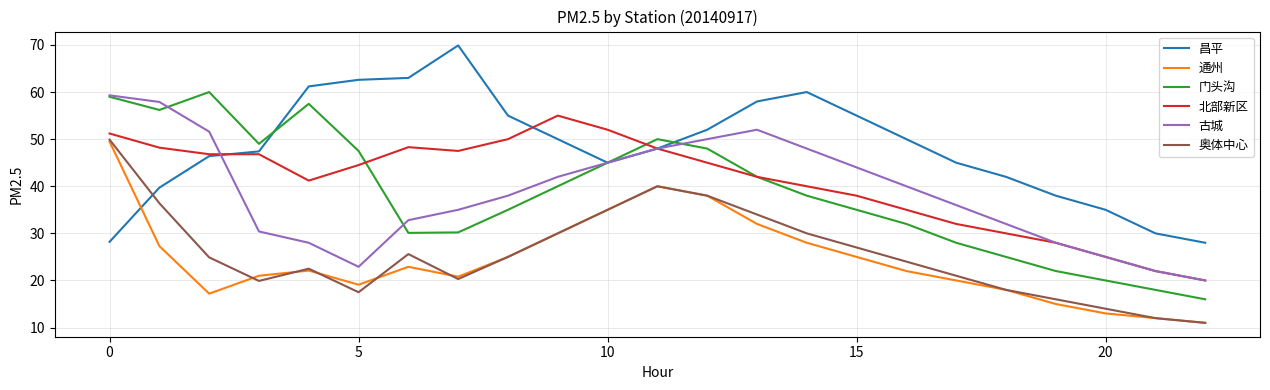

What is the difference between the maximum and minimum values in the 北部新区 series?

35.0